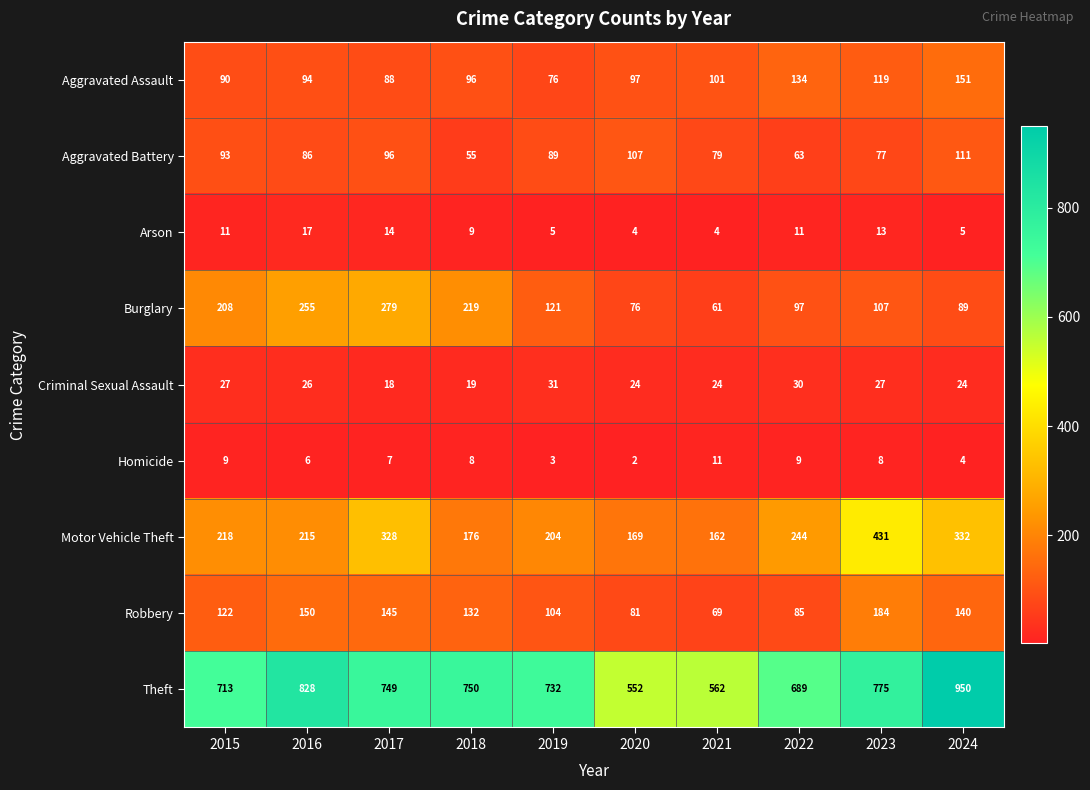

Count the number of data series in this chart.

9